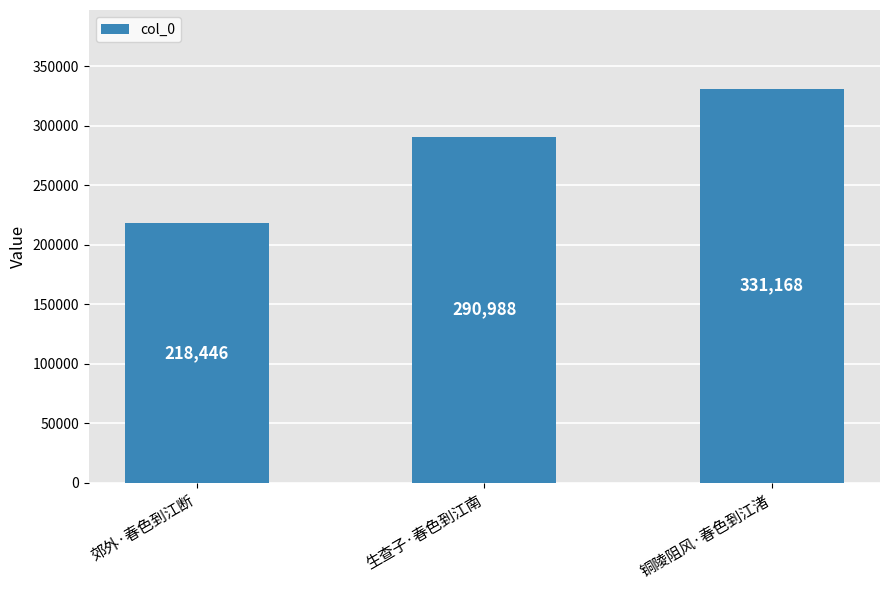

Which label corresponds to the smallest value in the chart?

郊外·春色到江断